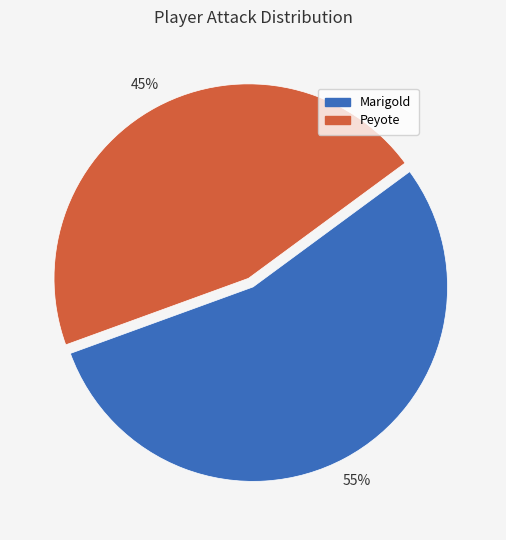

Is it true that Marigold is 66% of the pie?

False